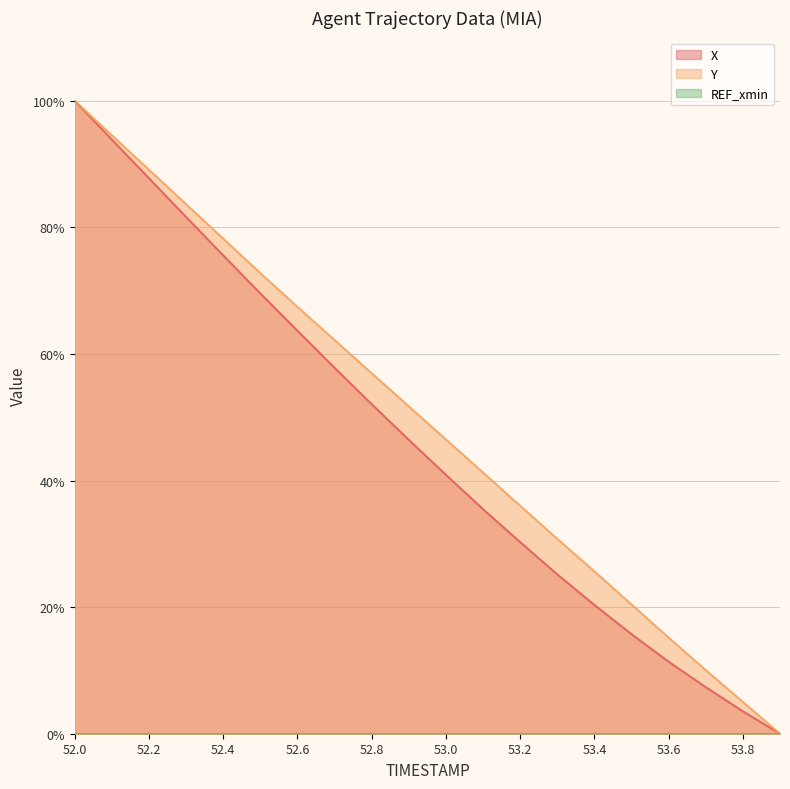

Which has a higher value, 52.4 or 52.9?

52.4